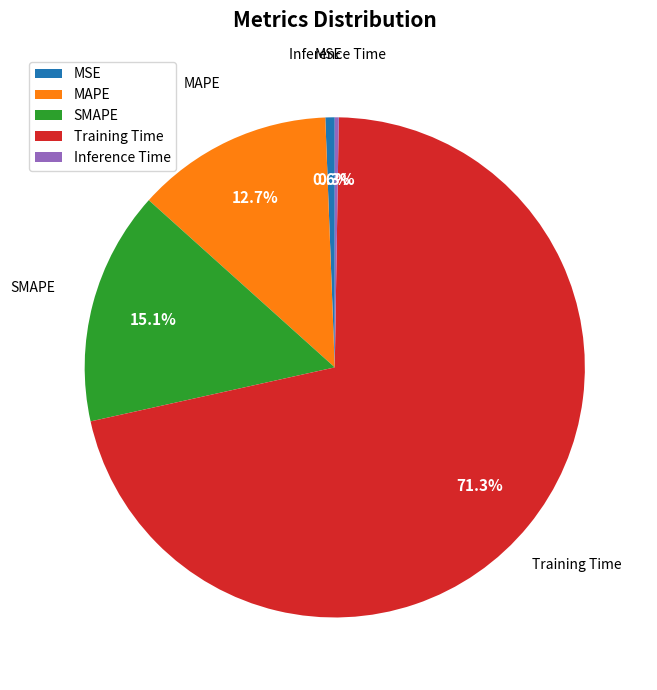

Is the sum of SMAPE and MAPE greater than half?

No